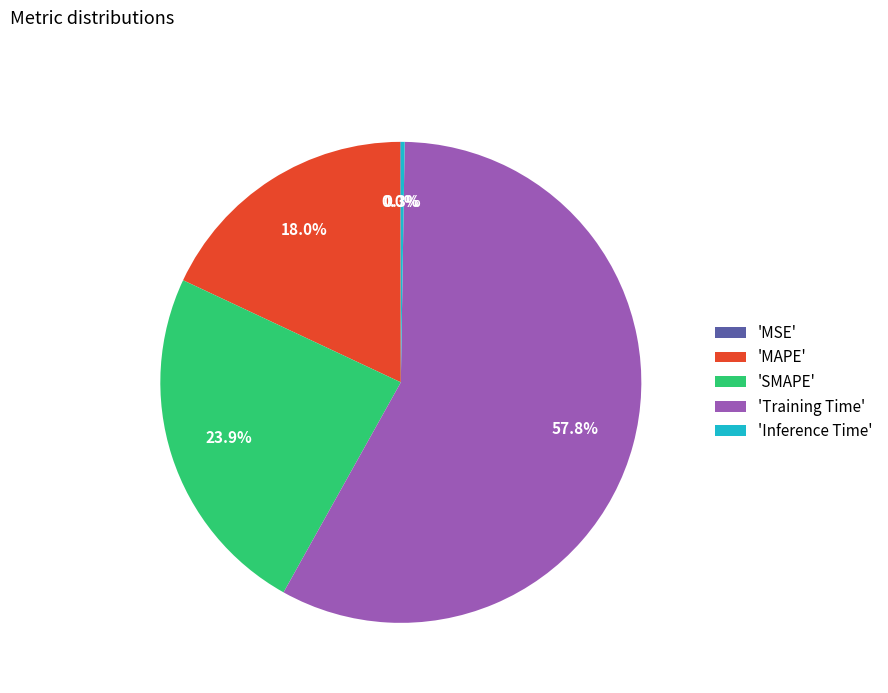

Which slice is the largest?

'Training Time'